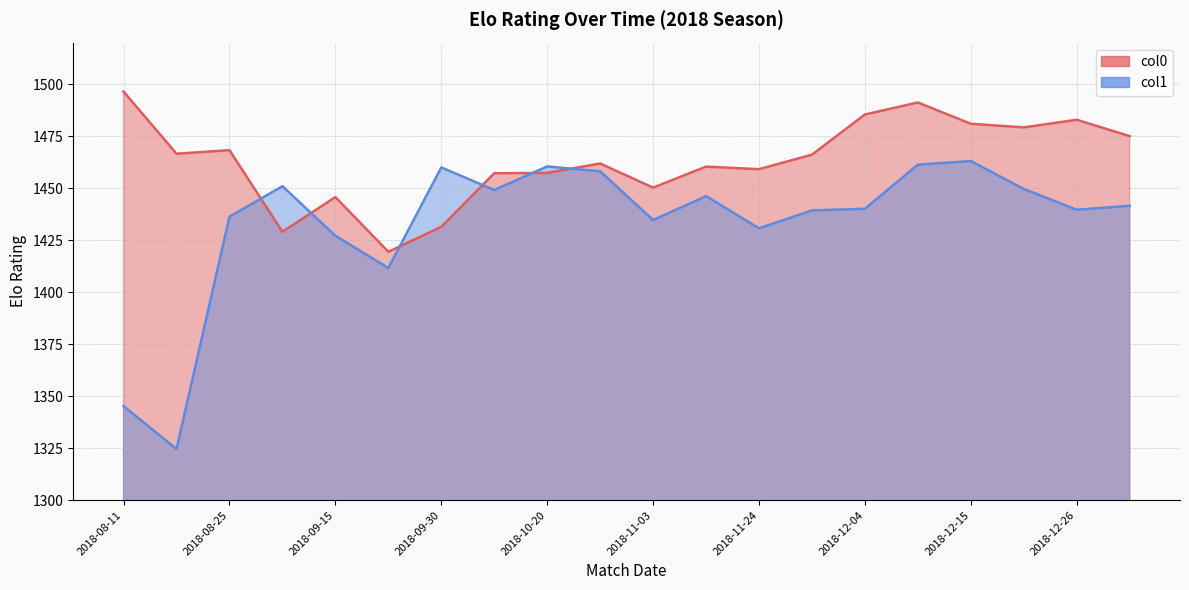

At how many categories does at least one series exceed 1356?

20